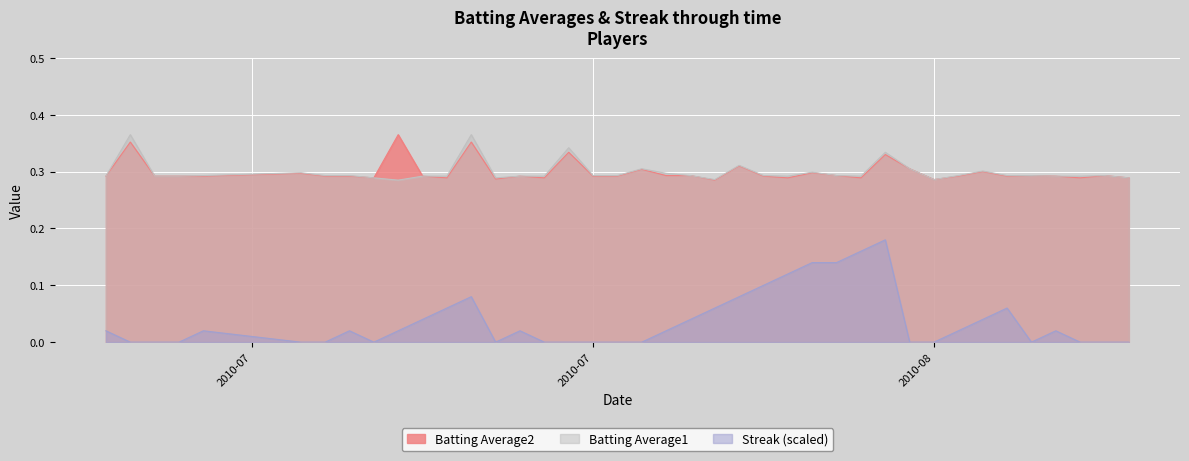

The Streak series shows 0.0 at 2010-08-18. True or false?

True